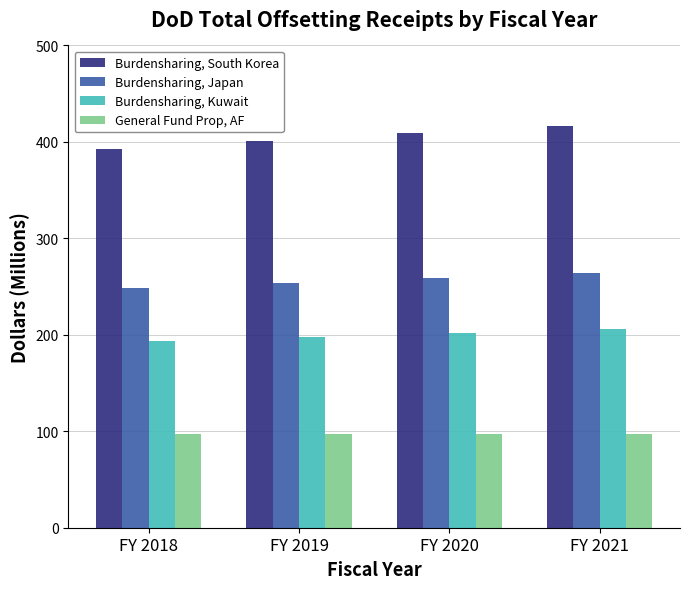

What is the difference between the Burdensharing, Japan values at FY 2021 and FY 2018?

15